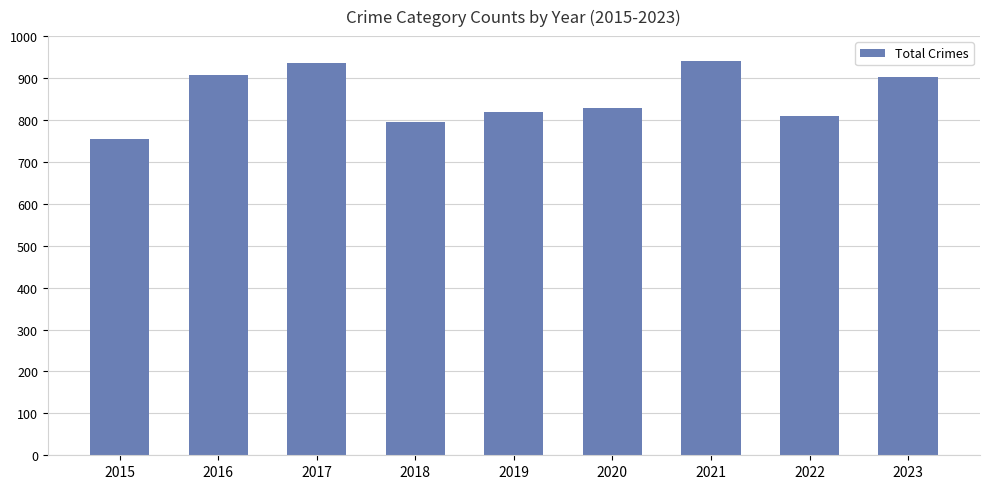

What is the change in value from 2021 to 2023?

-39